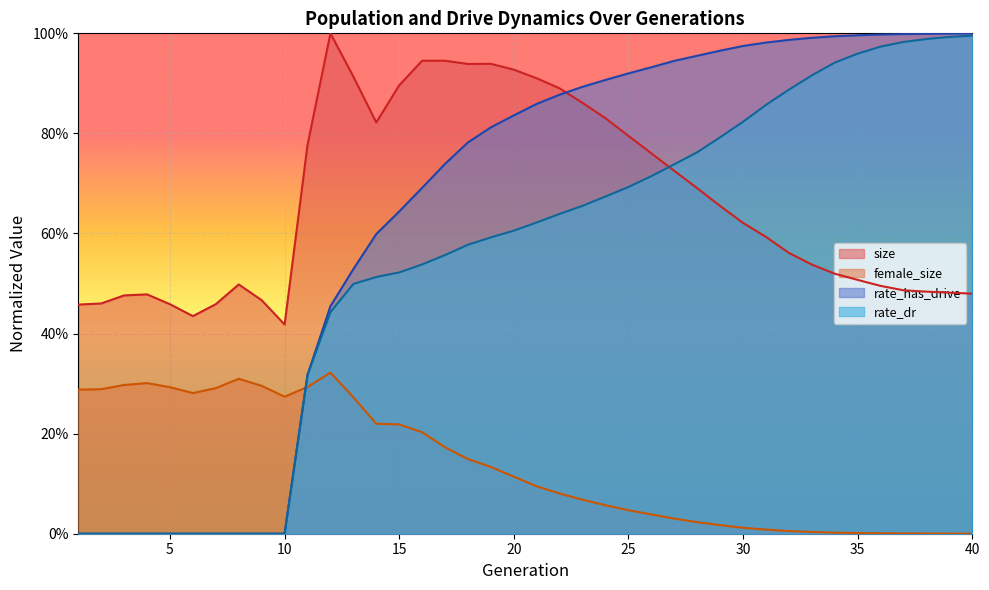

True or false: rate_dr has a value of 0.1 at 14.

False